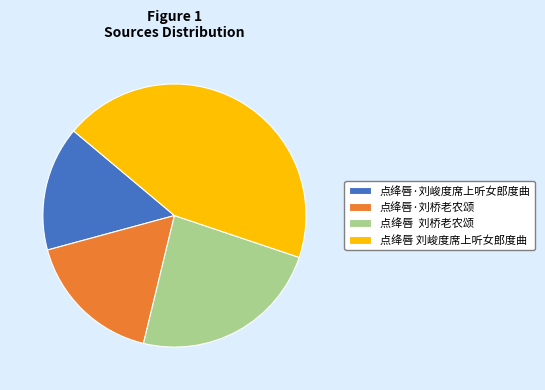

What is the ratio of the value at 点绛唇 刘峻度席上听女郎度曲 to the value at 点绛唇·刘峻度席上听女郎度曲?

2.9